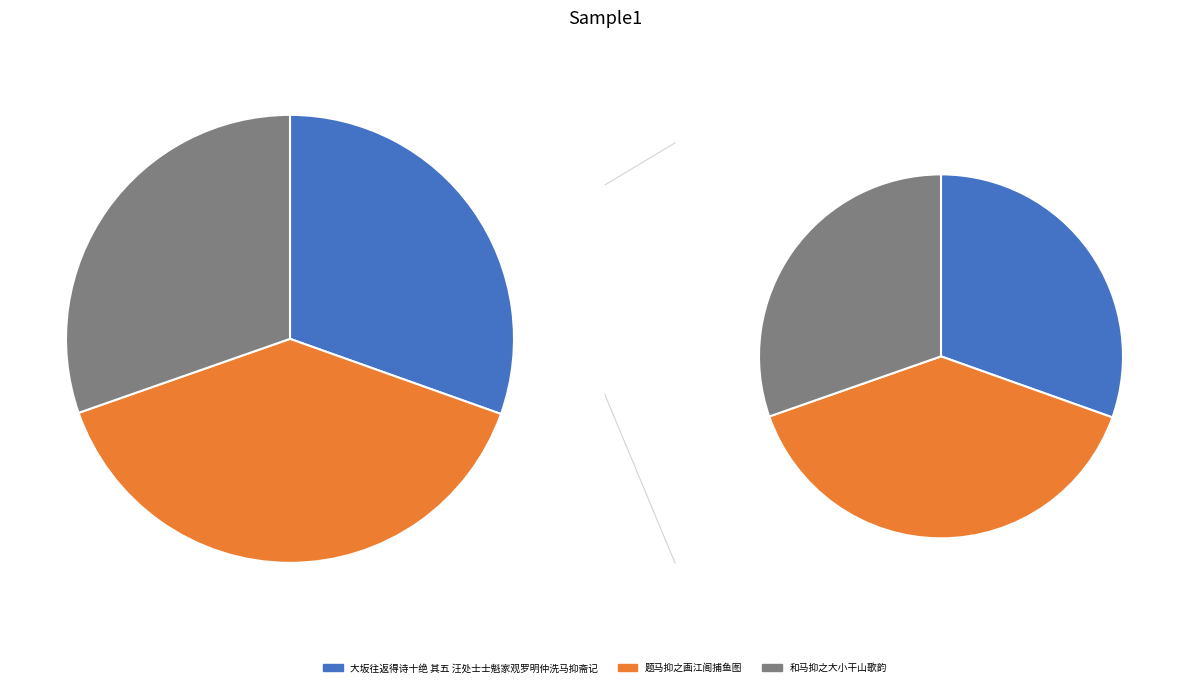

Is there a majority slice in this chart?

No